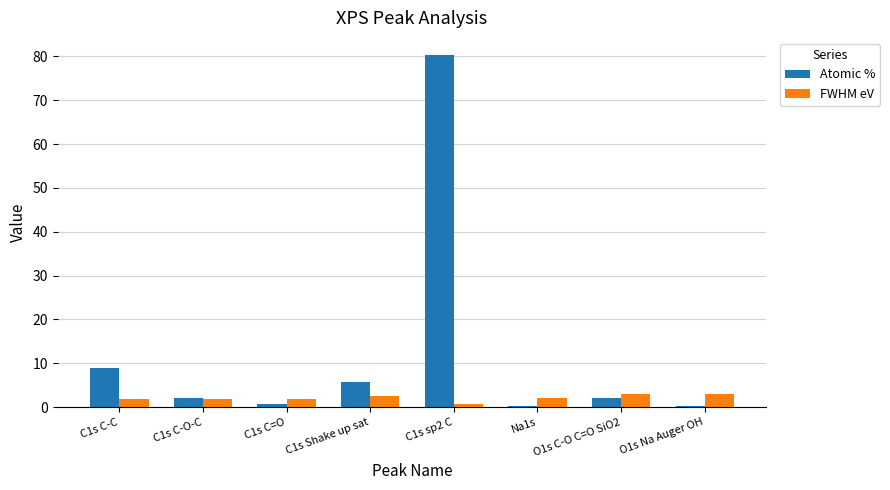

How many groups of bars are there?

8